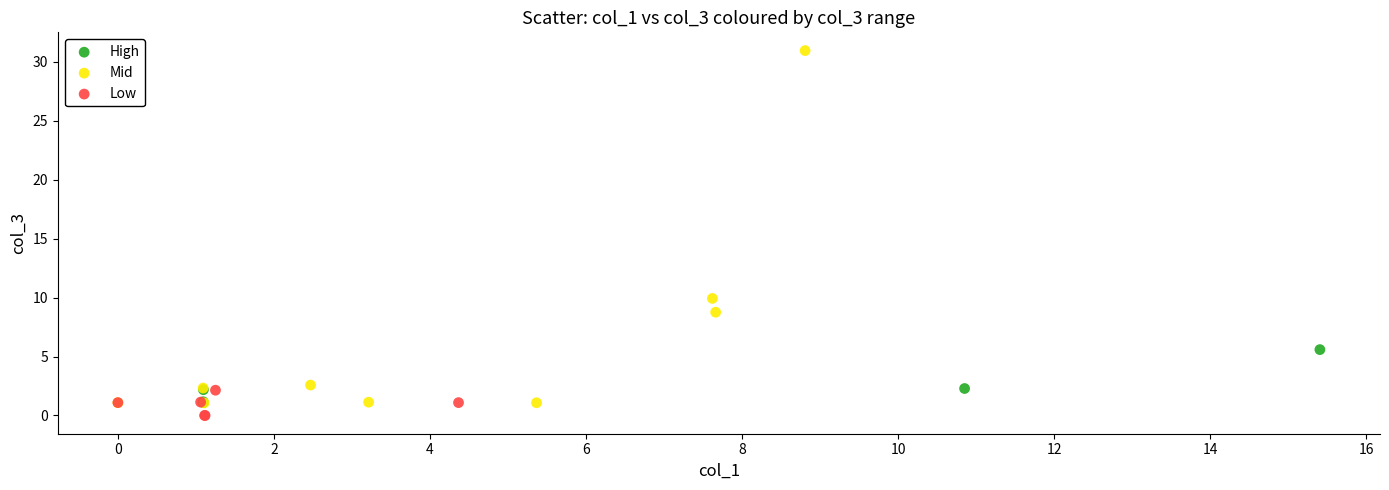

Which series contains the highest Y value?

Mid